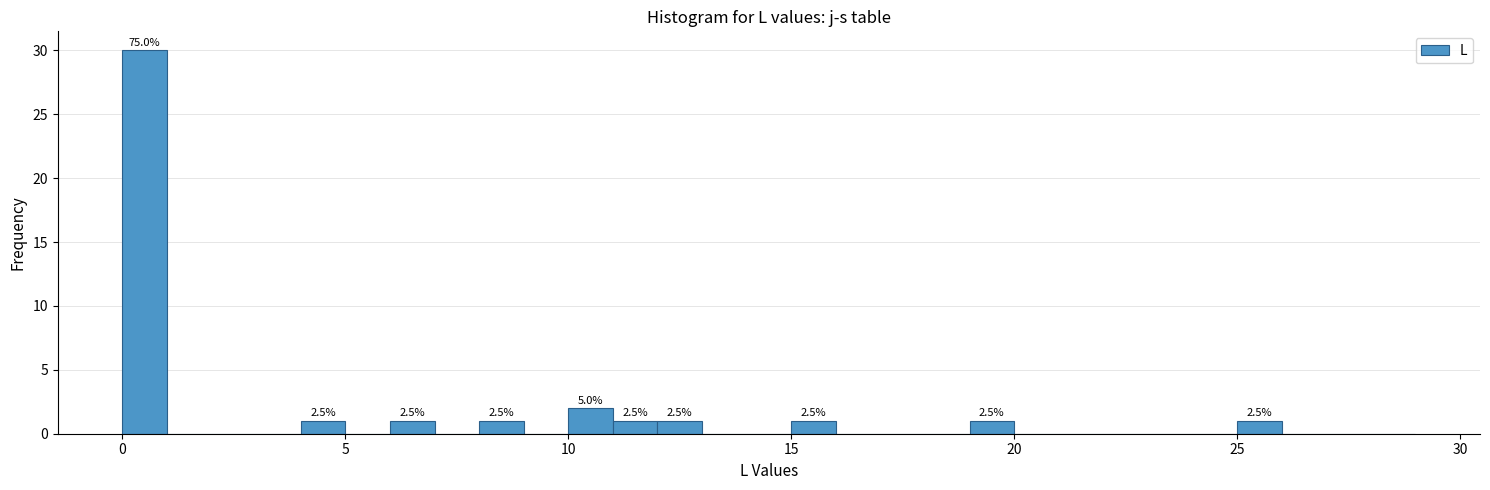

Around what value on the x-axis is the tallest bar? Give the approximate position of its centre, as read against the axis.

0.5